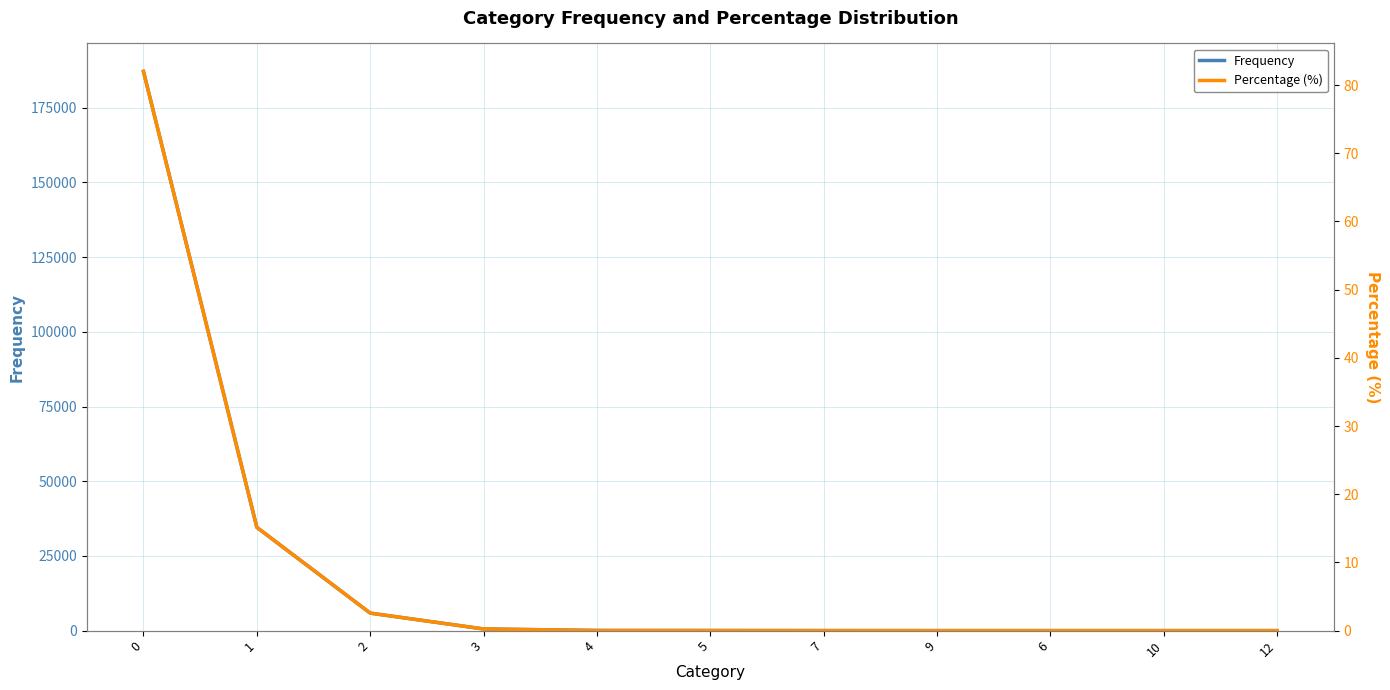

What is the maximum value for Frequency?

187168